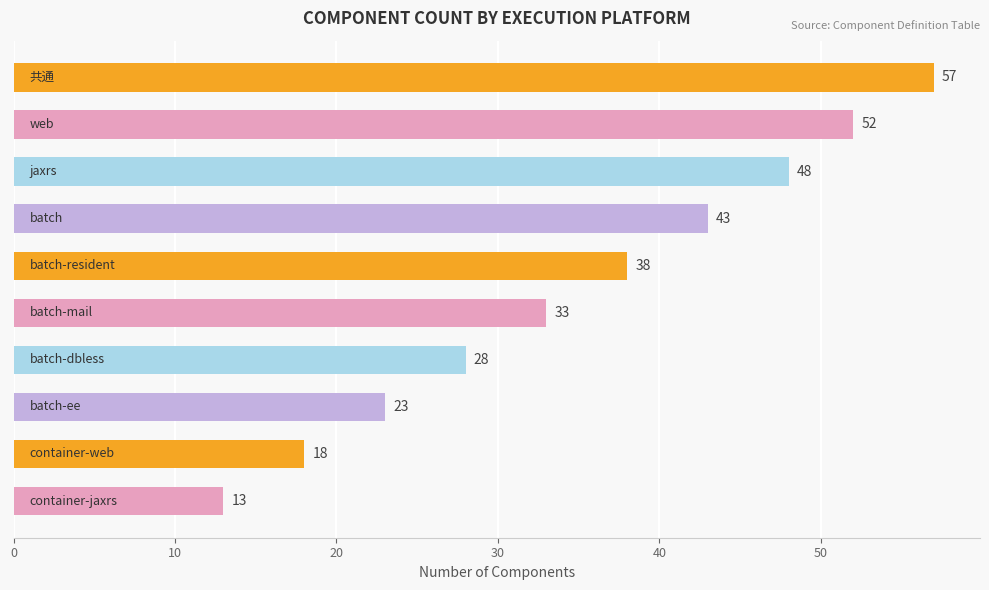

What is the difference between the second highest and minimum values?

39